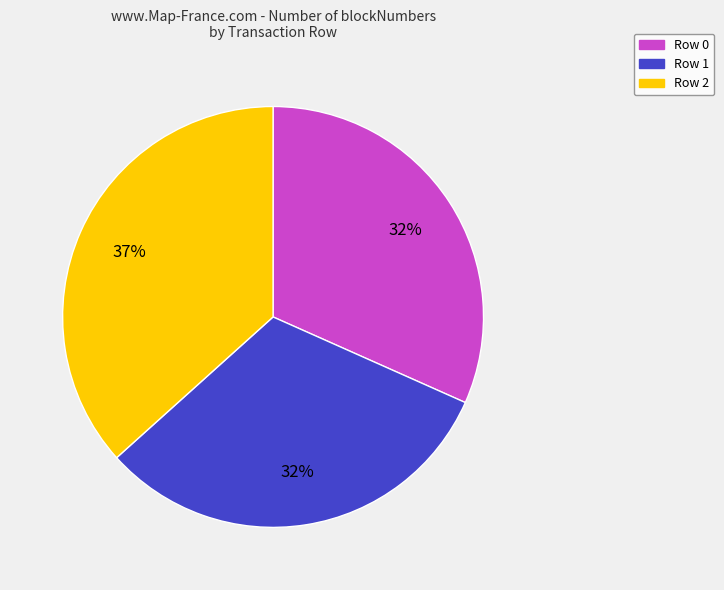

Do Row 1 and Row 0 together represent more than half of the pie?

Yes